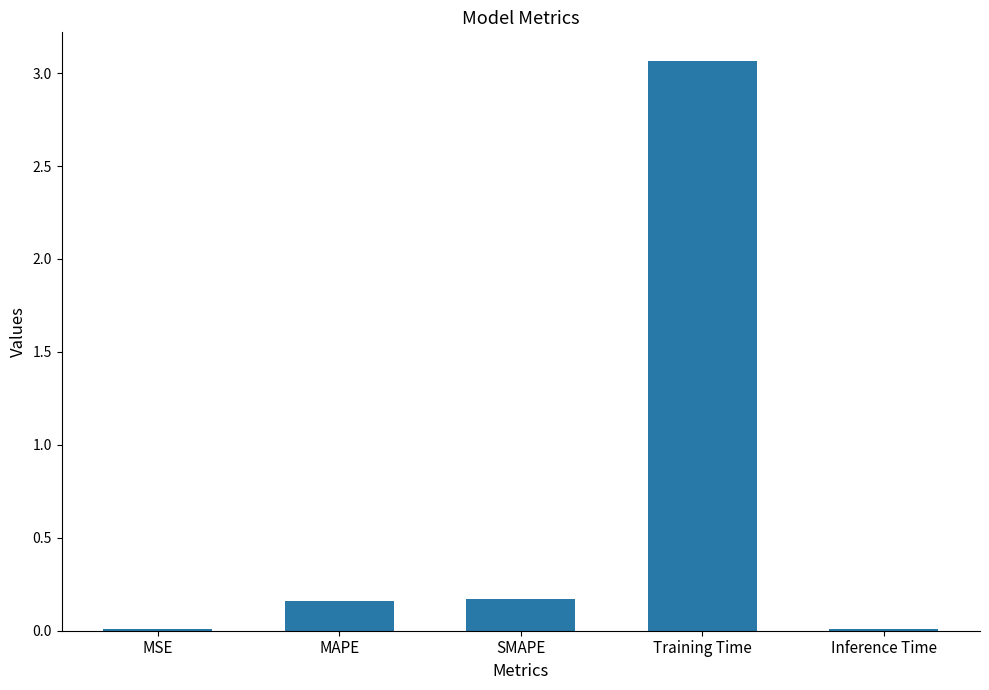

The value at Training Time is 1.9. True or false?

False